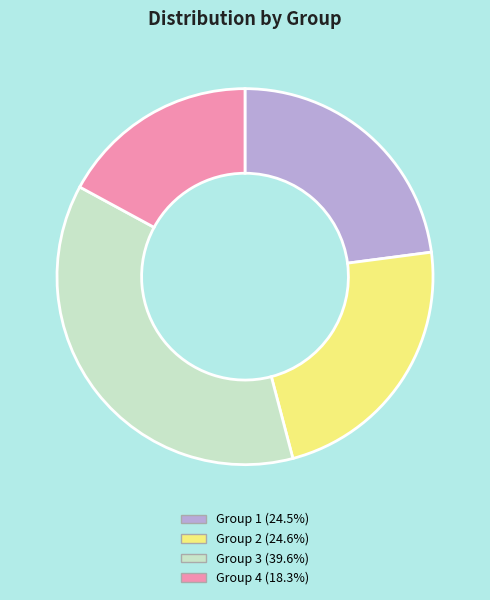

Does any single category account for the majority?

No